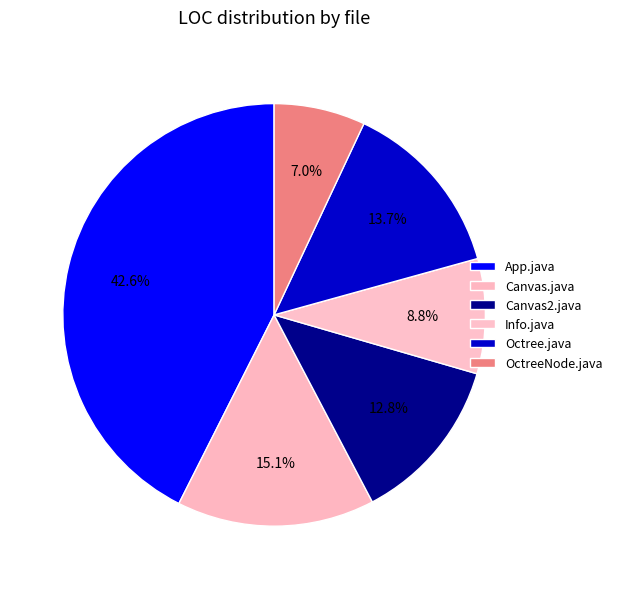

Count the number of slices in the pie.

6